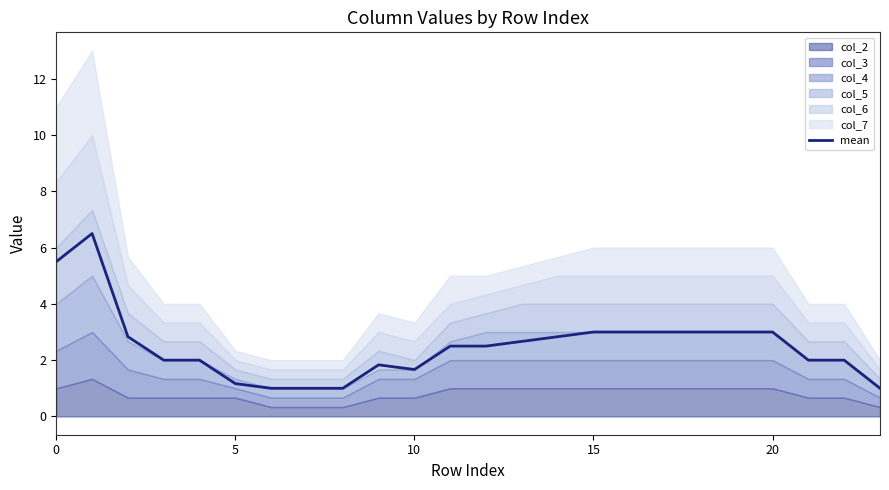

What is the sum of all values?

60.0